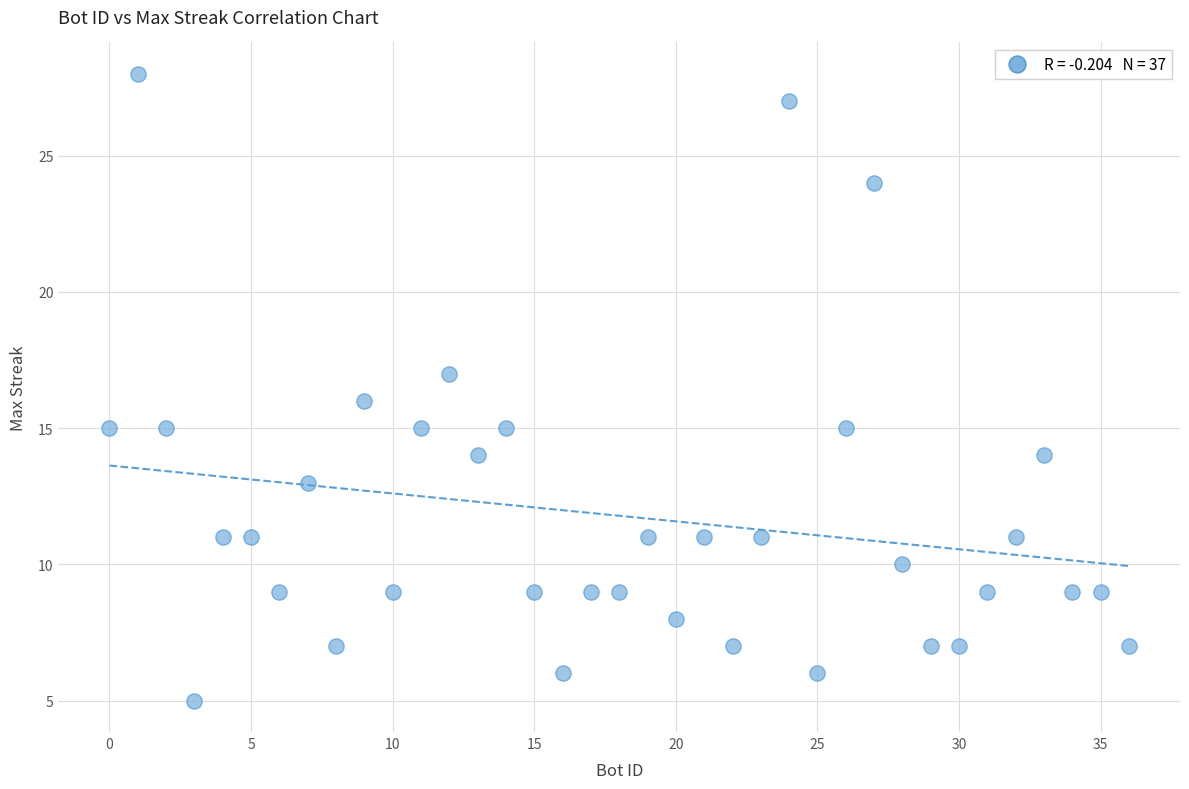

What is the range of Y values (max minus min)?

23